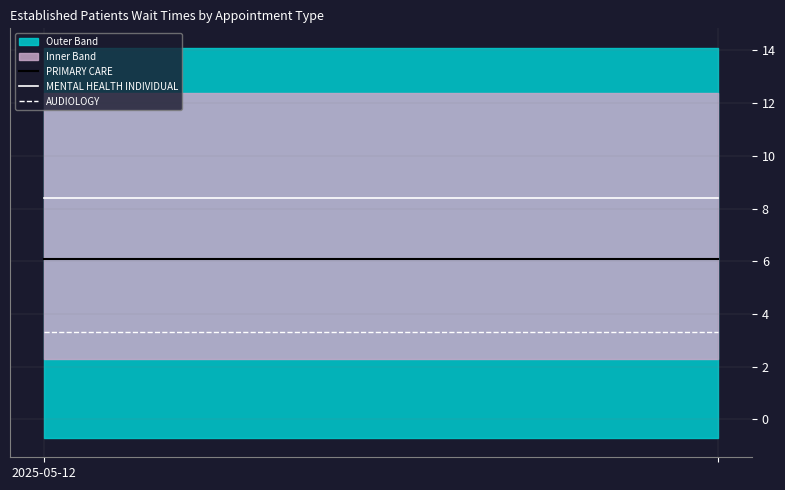

Reading left to right, extract all data points from this chart.

PRIMARY CARE: 6.1	6.1
MENTAL HEALTH INDIVIDUAL: 8.4	8.4
AUDIOLOGY: 3.3	3.3